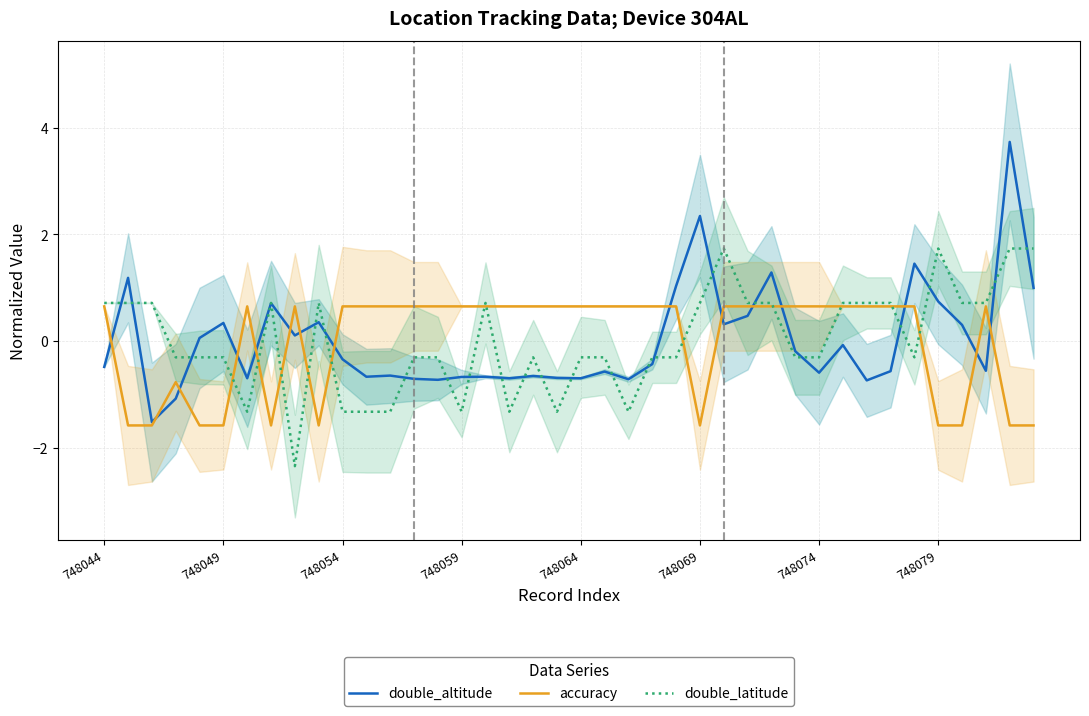

How many times do accuracy and double_latitude cross each other?

12